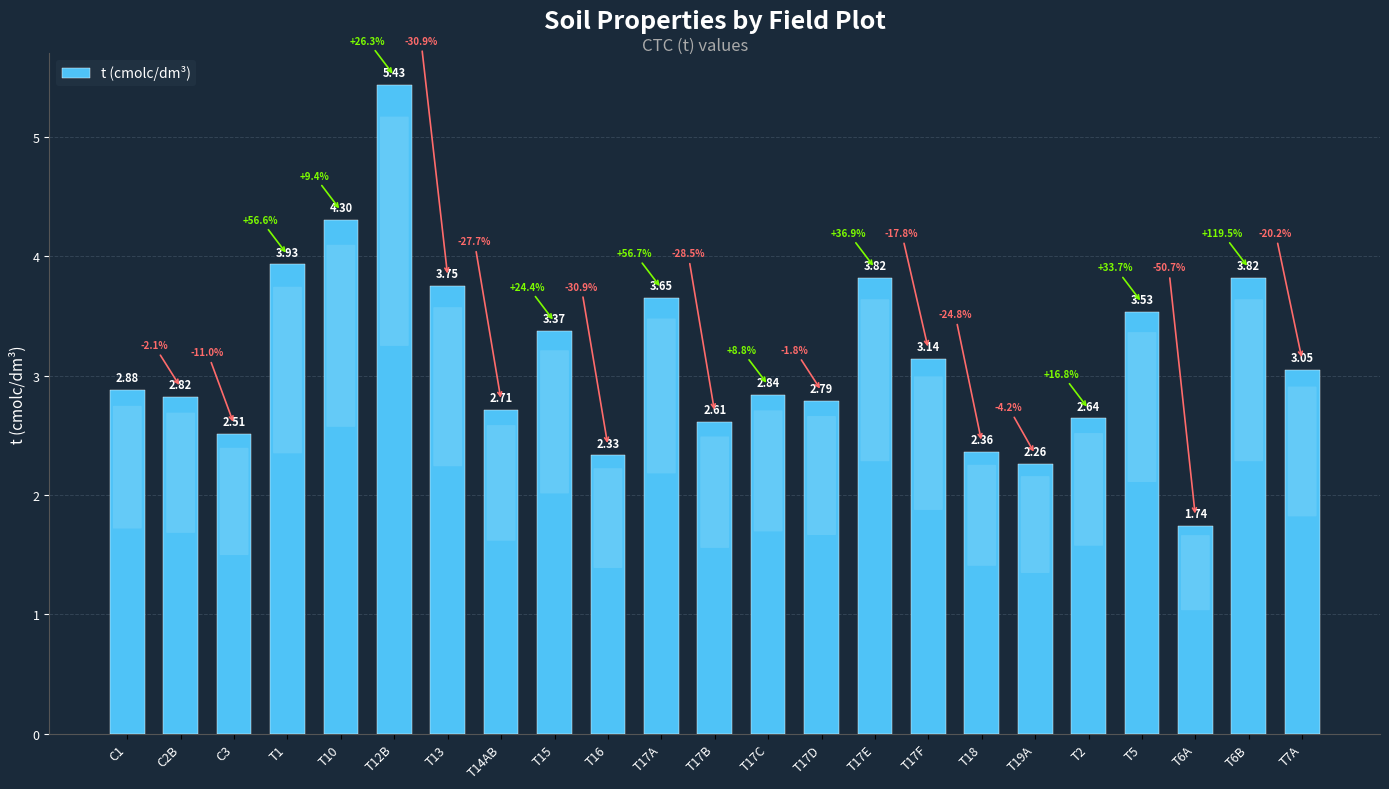

Are the bars grouped side by side (vs. stacked)?

No